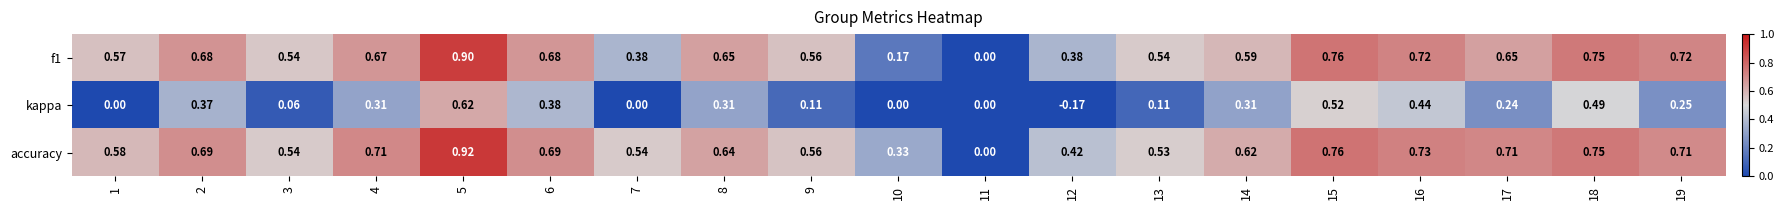

What is the maximum value shown in the chart?

0.9